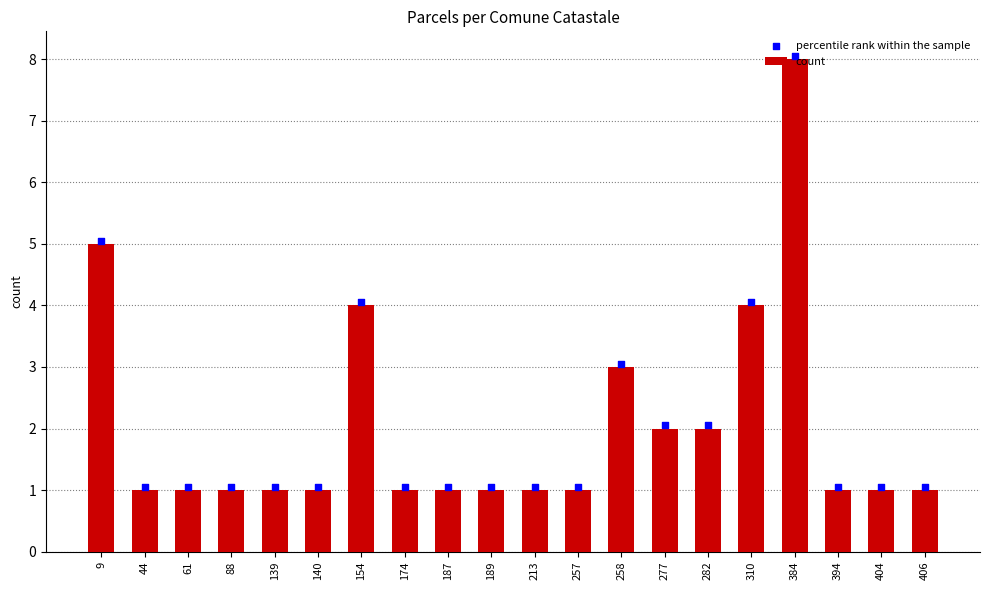

Which series has the largest total across all categories?

percentile rank within the sample